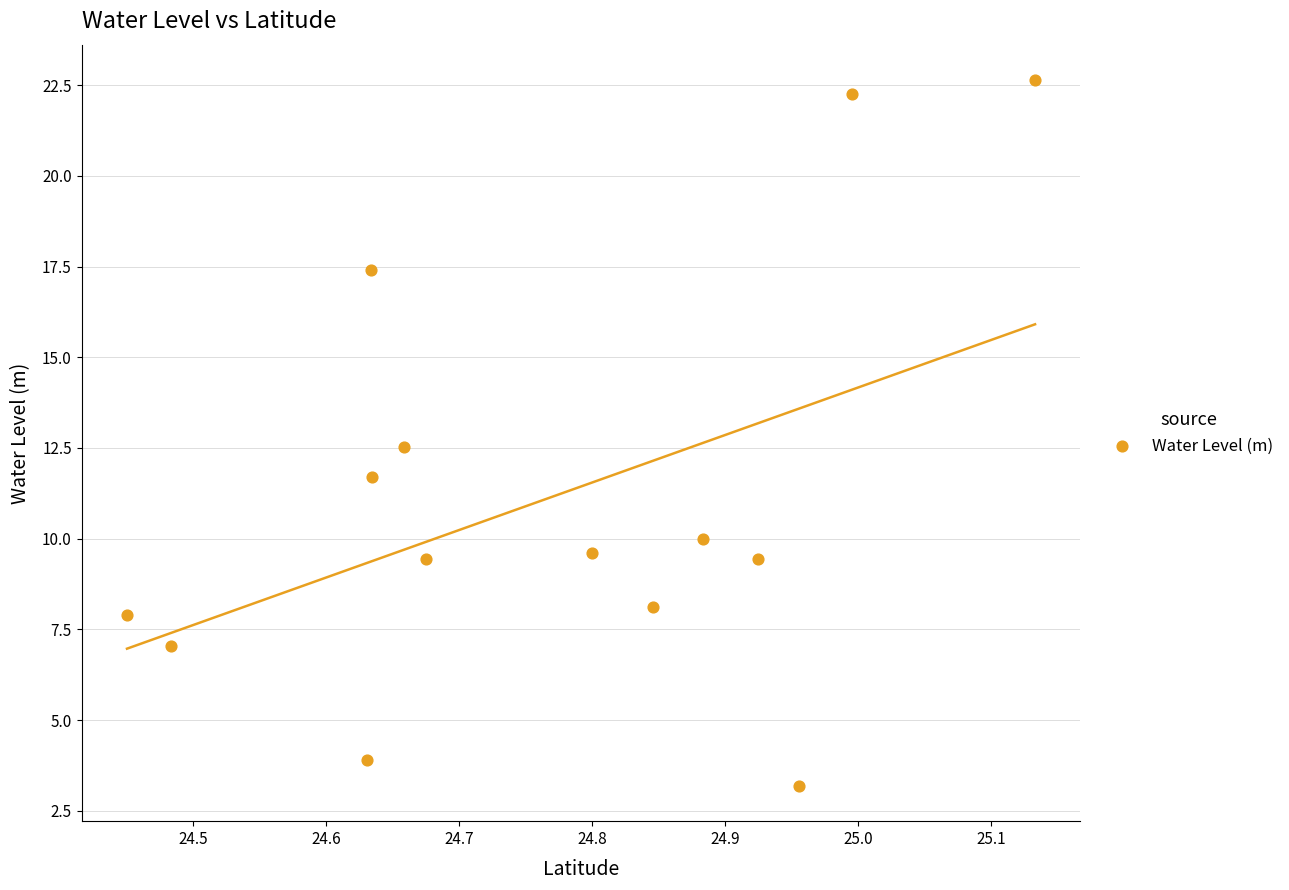

What Y value in the scatter plot is closest to 12?

11.7